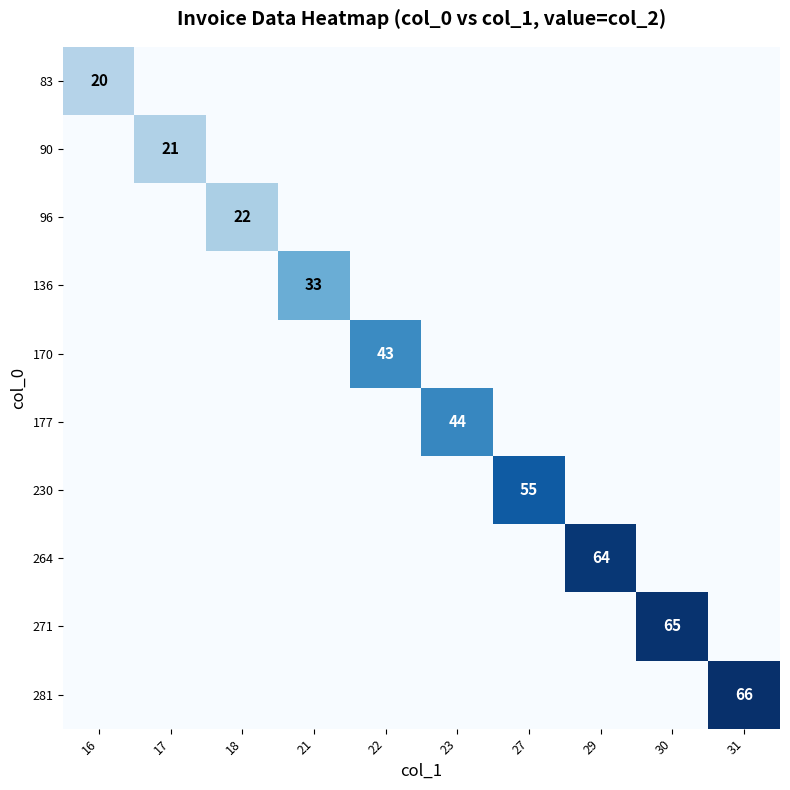

Is it true that 83 equals 0 at 18?

True